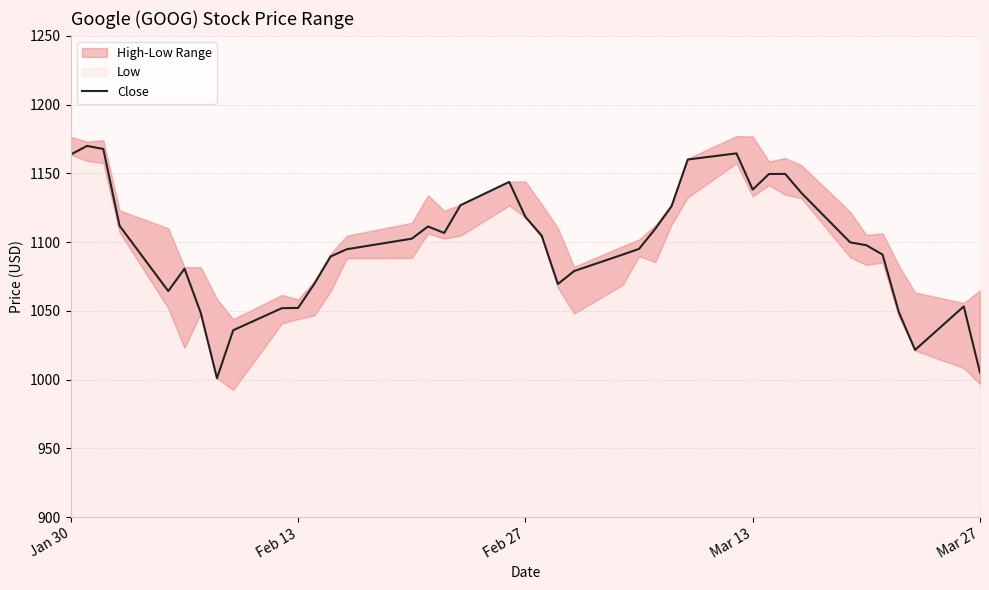

Reading left to right, list all the values displayed in this chart.

1163.7	1169.9	1167.7	1111.9	1064.3	1080.6	1048.6	1001.0	1035.9	1051.9	1052.1	1069.7	1089.5	1094.8	1102.5	1111.3	1106.6	1126.8	1143.8	1118.3	1104.7	1069.5	1078.9	1090.9	1095.1	1109.6	1126.0	1160.0	1164.5	1138.2	1149.5	1149.6	1135.7	1099.8	1097.7	1090.9	1049.1	1021.6	1053.2	1005.1